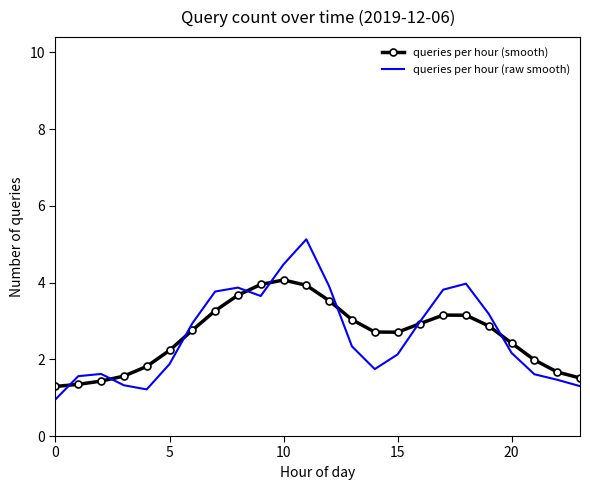

Rank the series by their maximum value, from highest to lowest.

queries per hour (raw smooth), queries per hour (smooth)